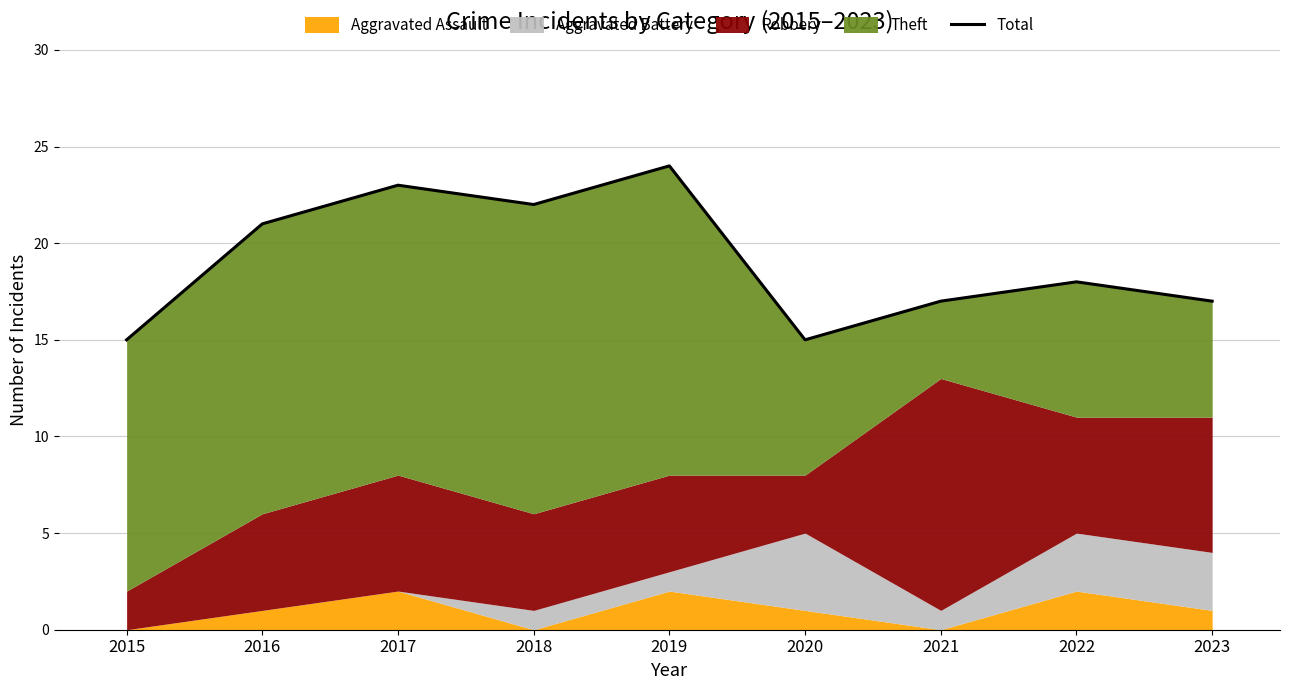

What is the sum of the values at 2015 and 2020?

30